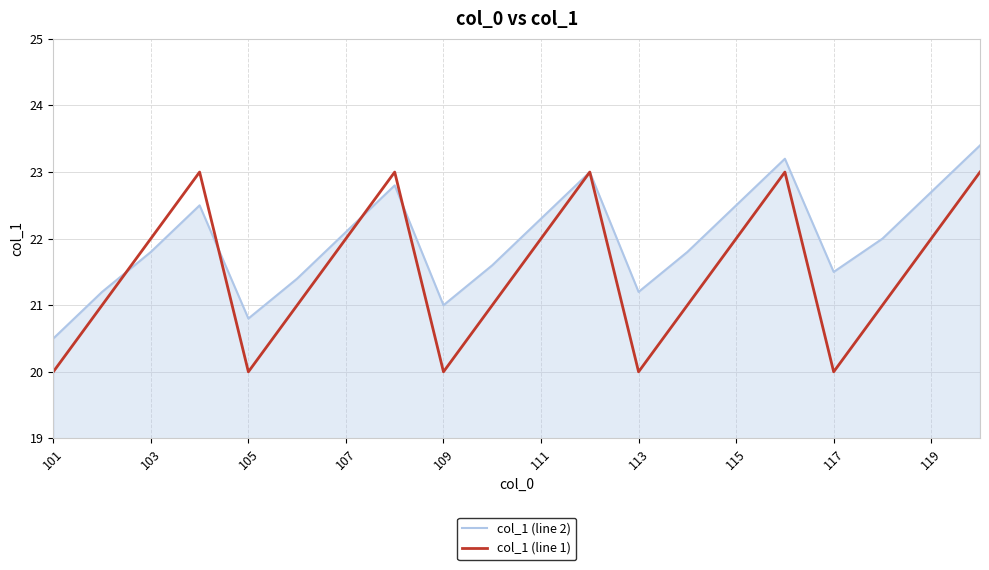

List the series in order of their peak value, highest first.

col_1 (line 2), col_1 (line 1)